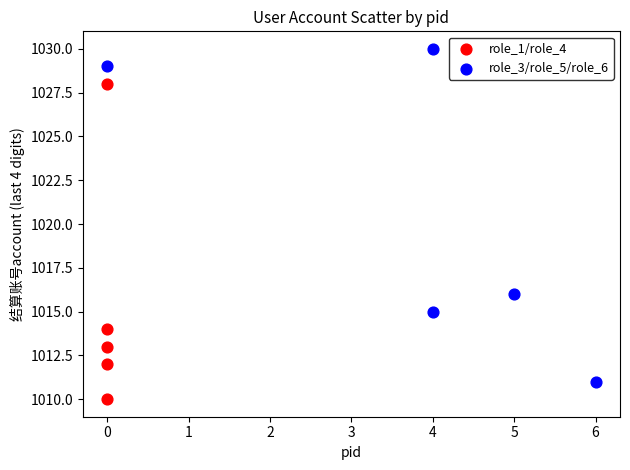

What are all the series names shown in the legend?

role_1/role_4, role_3/role_5/role_6